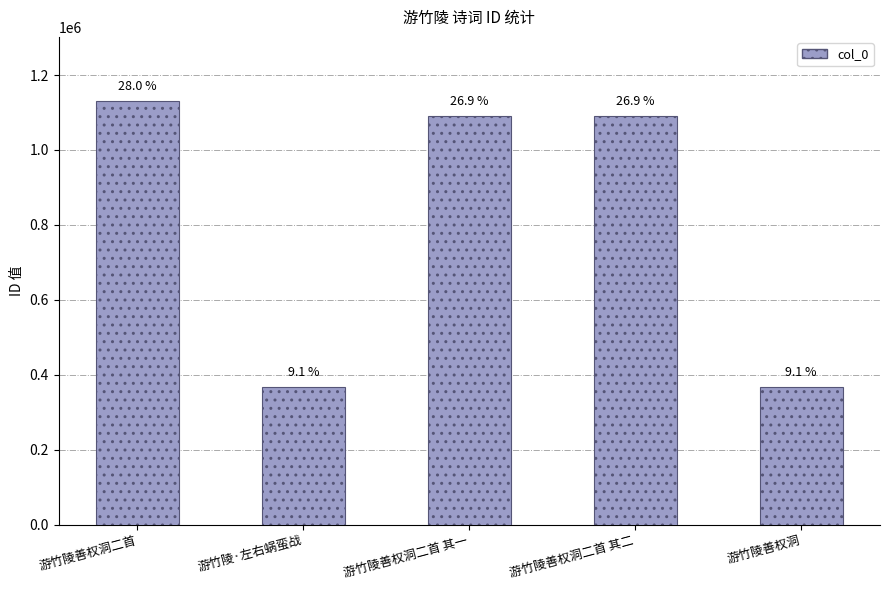

Does the chart contain any negative values?

No